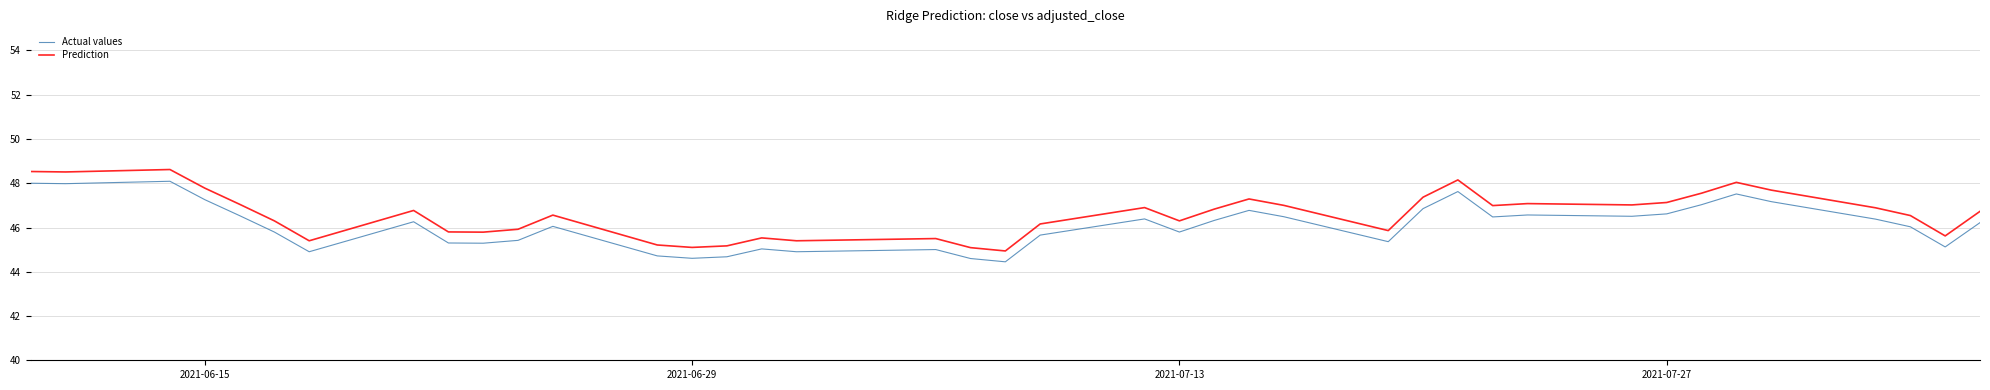

What is the difference between the maximum and minimum values in the Prediction series?

3.7